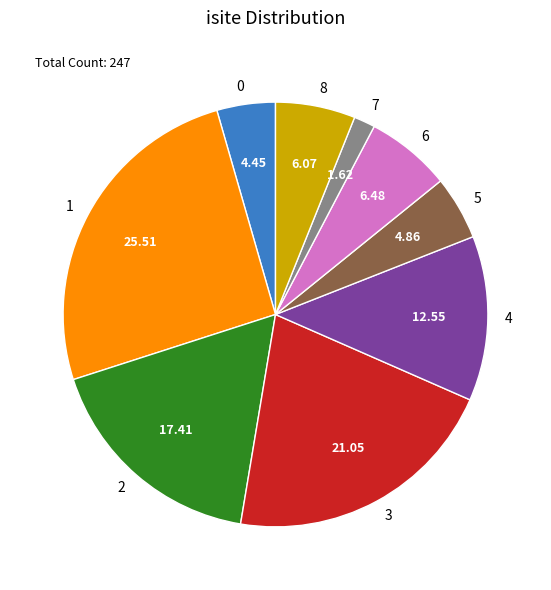

Combined, do 5 and 1 account for over 50%?

No